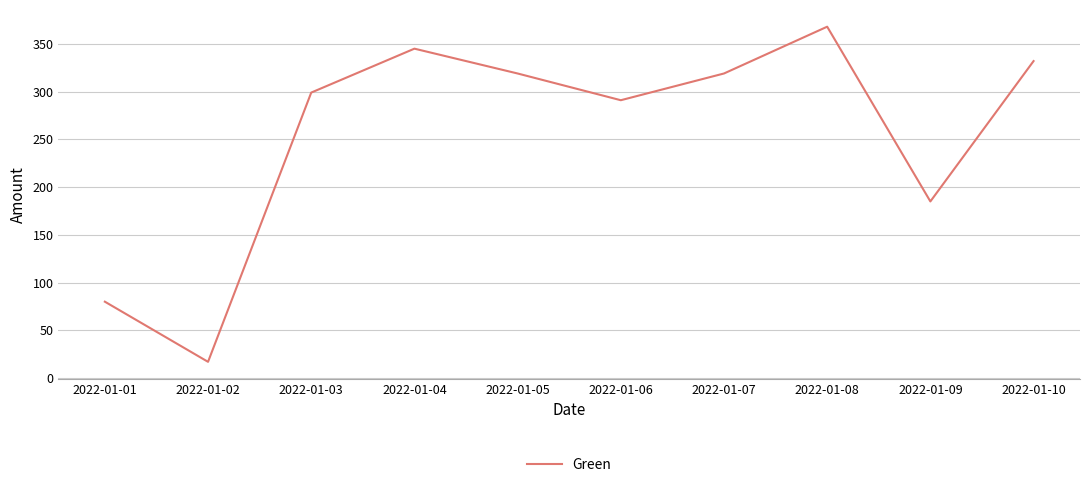

What is the maximum value shown in the chart?

368